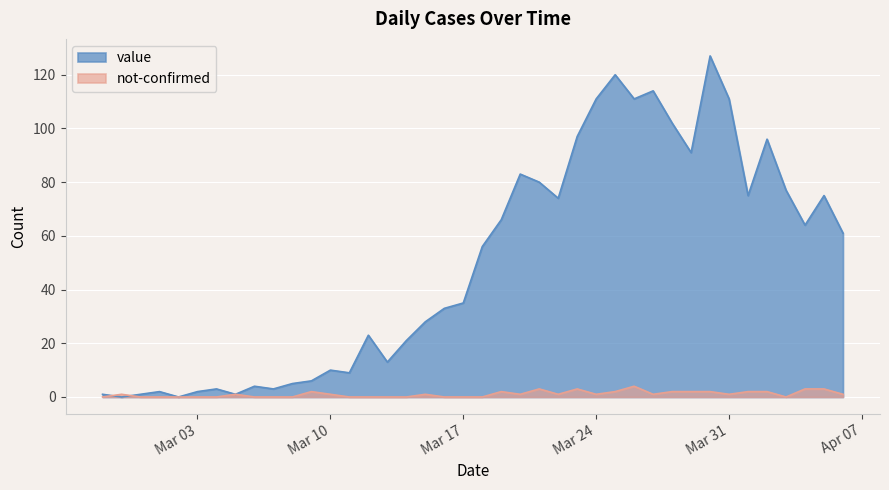

How many lines are shown in the chart?

2